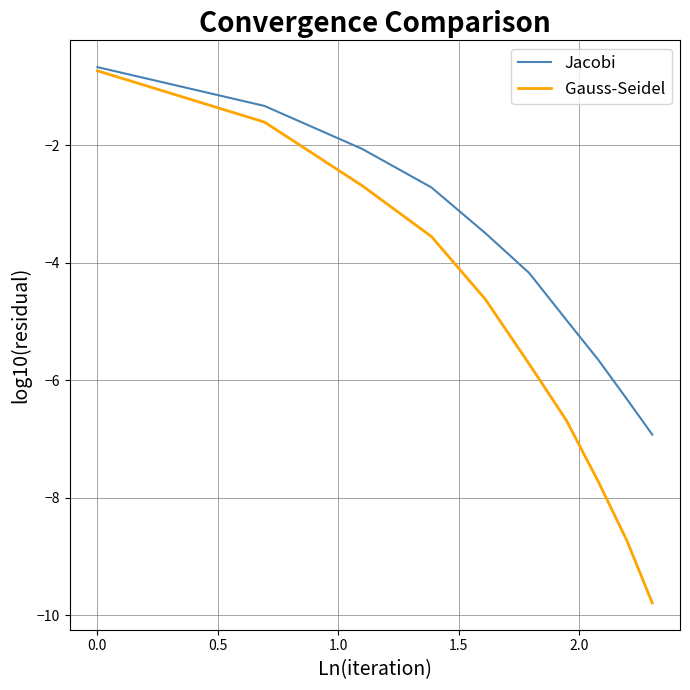

What is the minimum value for Gauss-Seidel?

-9.8